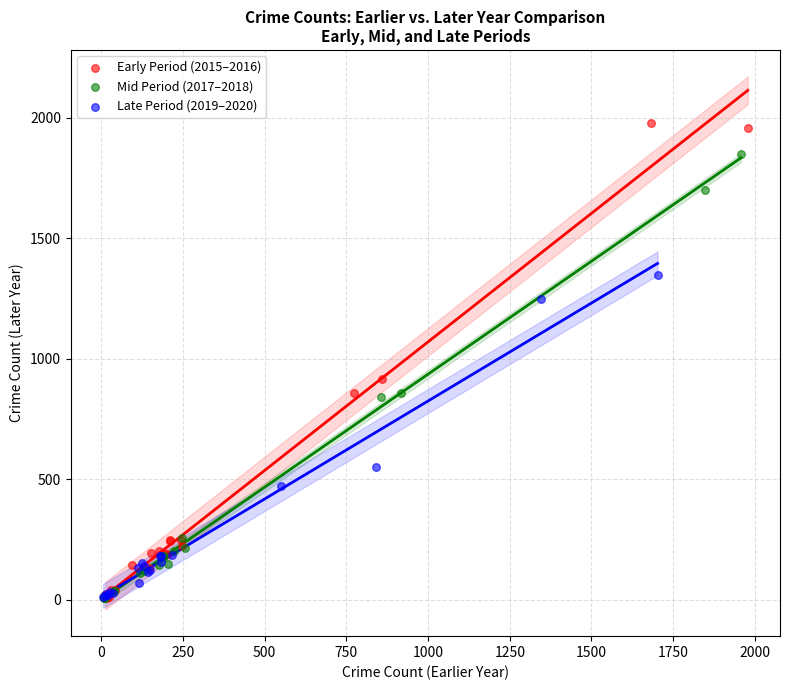

Which series has the widest spread of Y values?

Early Period (2015–2016)